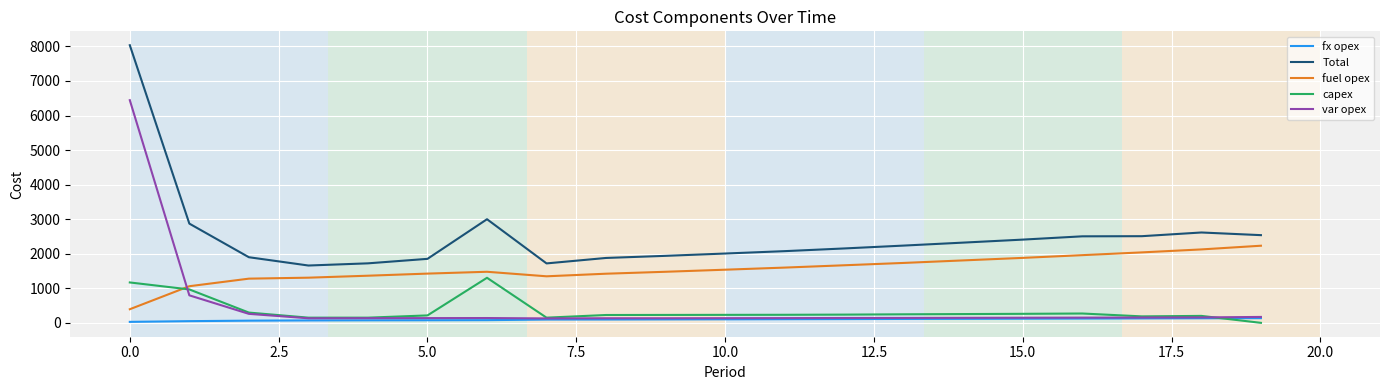

What is the minimum value for fuel opex?

394